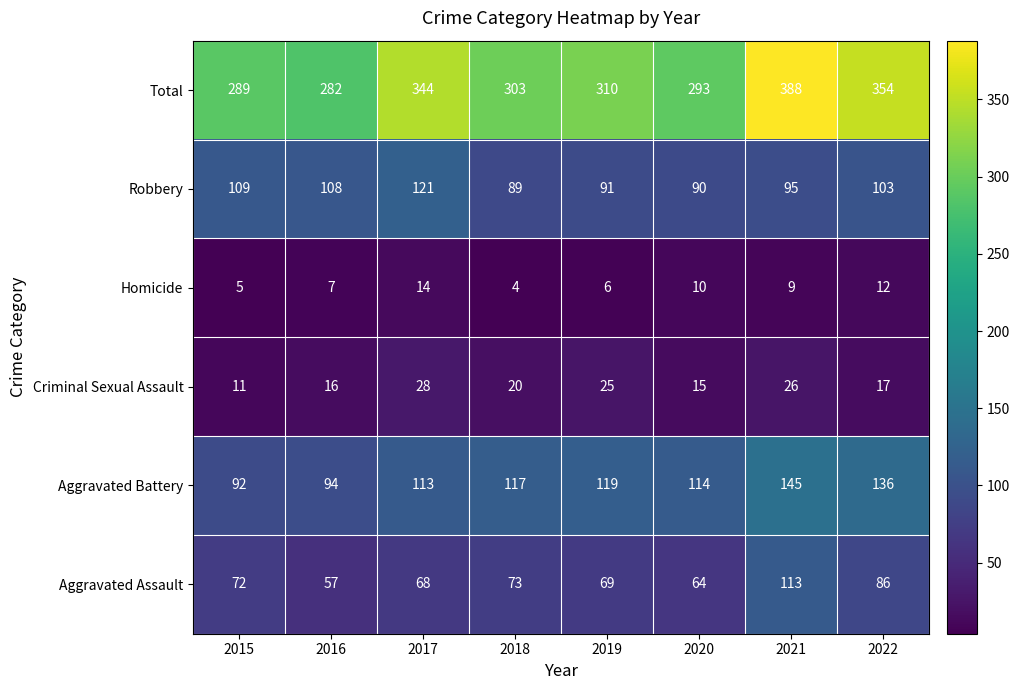

Which series has the largest range (max minus min)?

Total